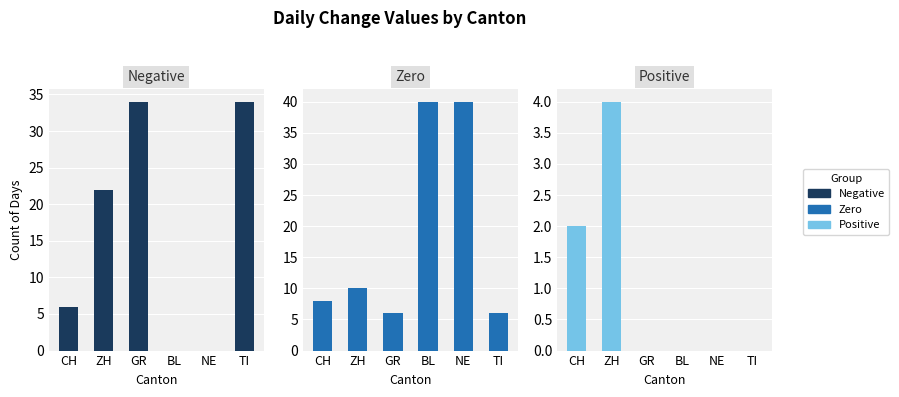

What position from the right is ZH?

5